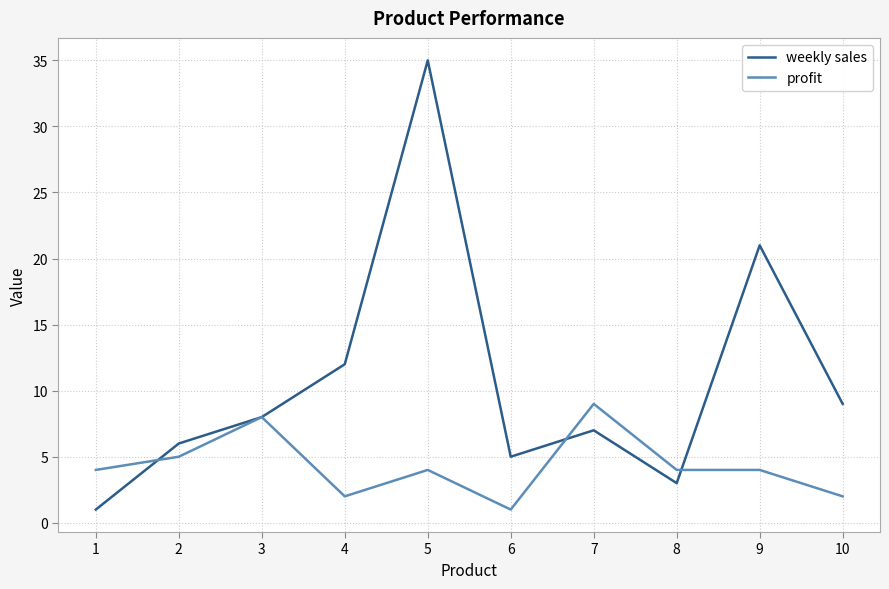

In weekly sales, how many points are lower than both neighbors (excluding endpoints)?

2